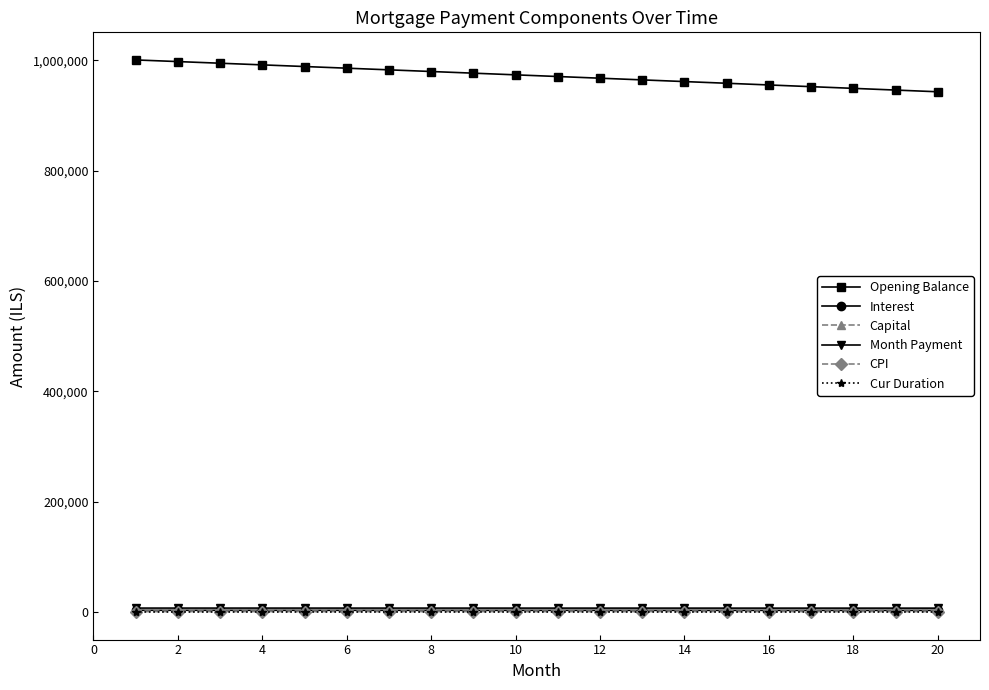

True or false: Opening Balance and Month Payment intersect in this chart.

False